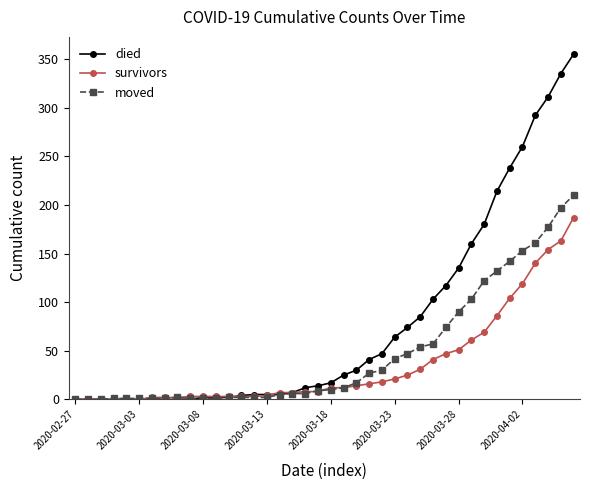

Which series has the widest spread of values?

died